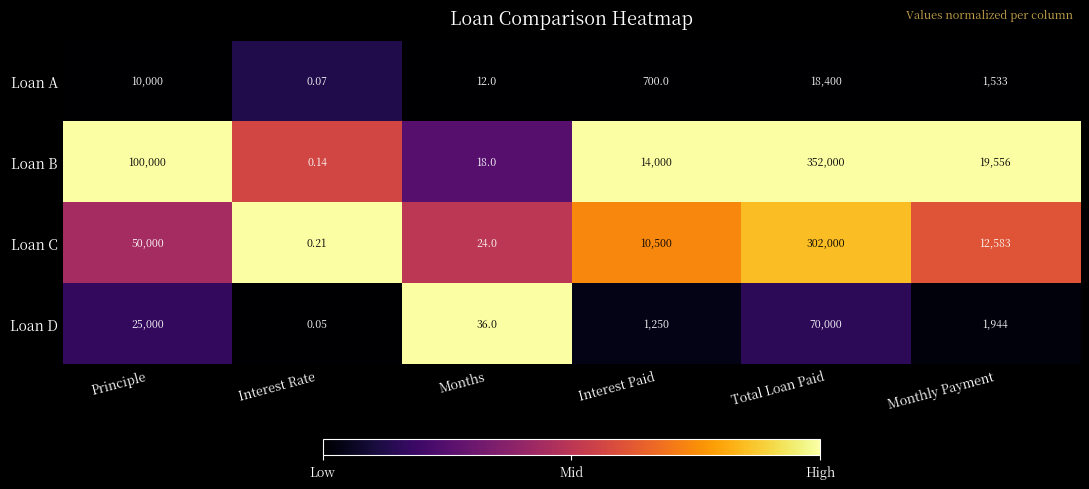

Rank the series at Interest Paid from lowest to highest value.

Loan A, Loan D, Loan C, Loan B